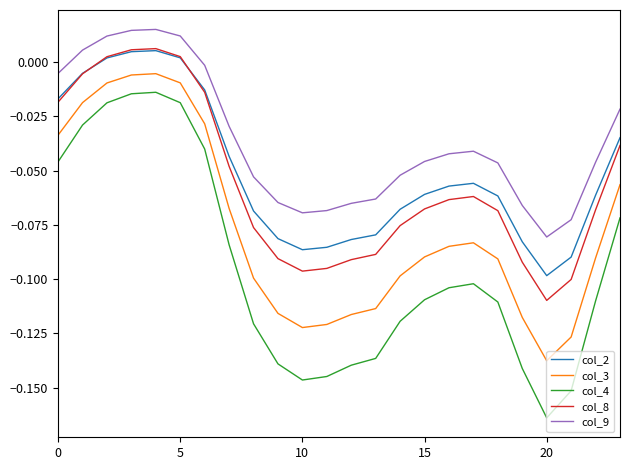

True or false: col_4 and col_9 intersect in this chart.

False